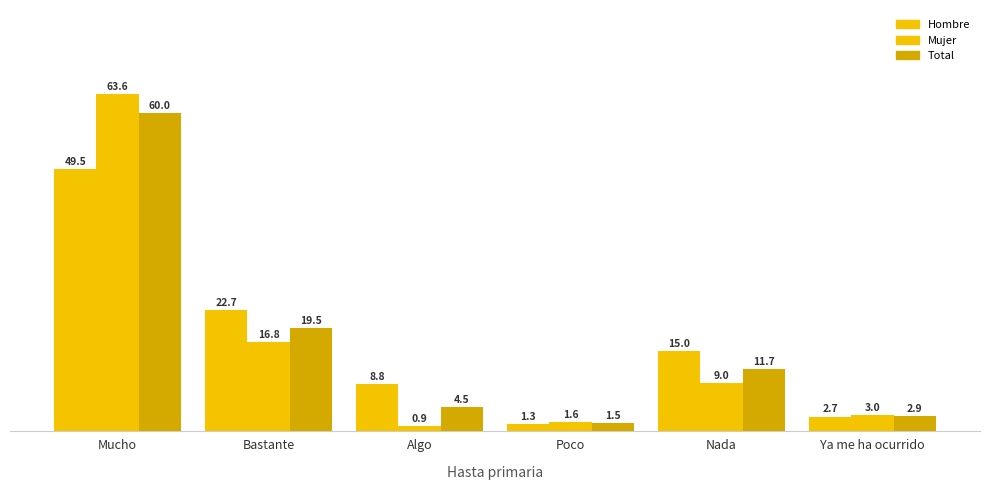

At which label is Hombre closest to 25?

Bastante